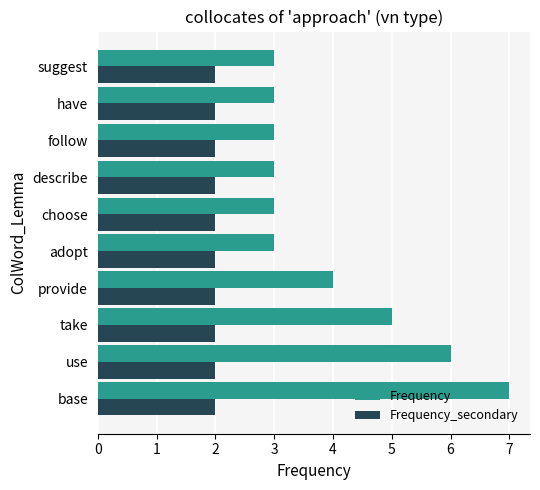

Which series has the largest range (max minus min)?

Frequency